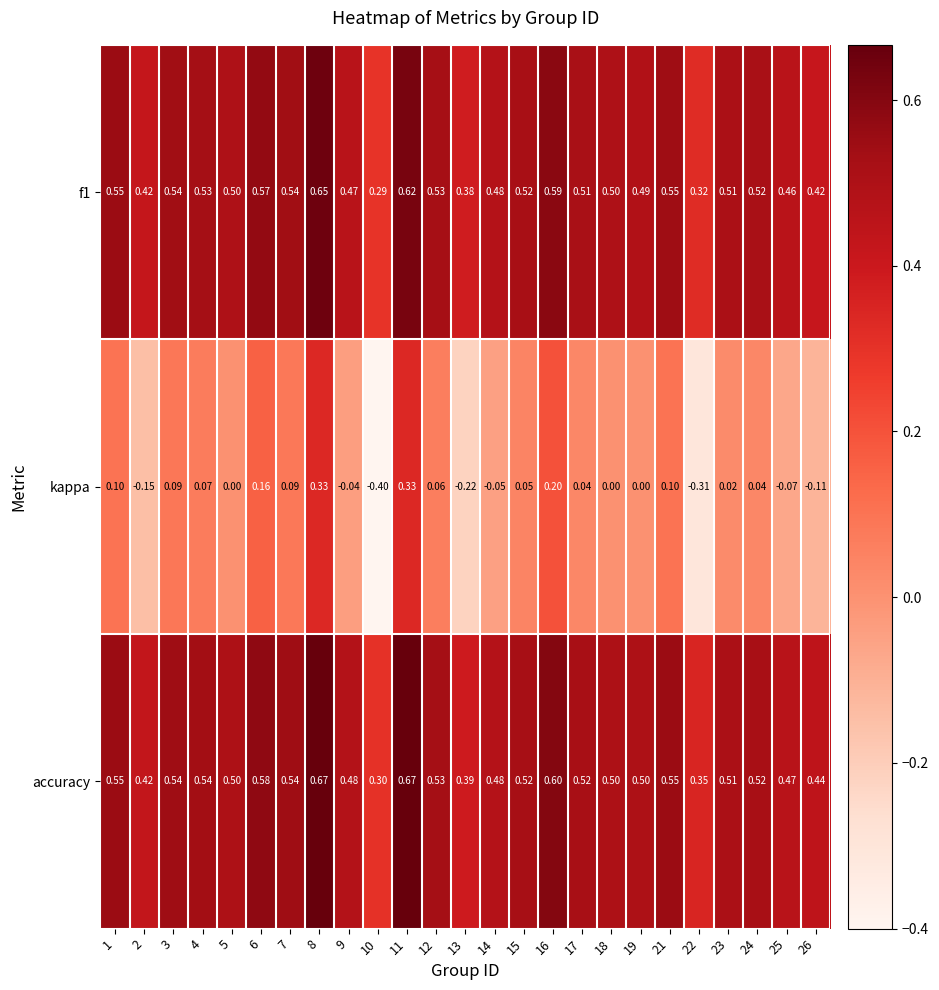

Which series has the largest total across all categories?

accuracy